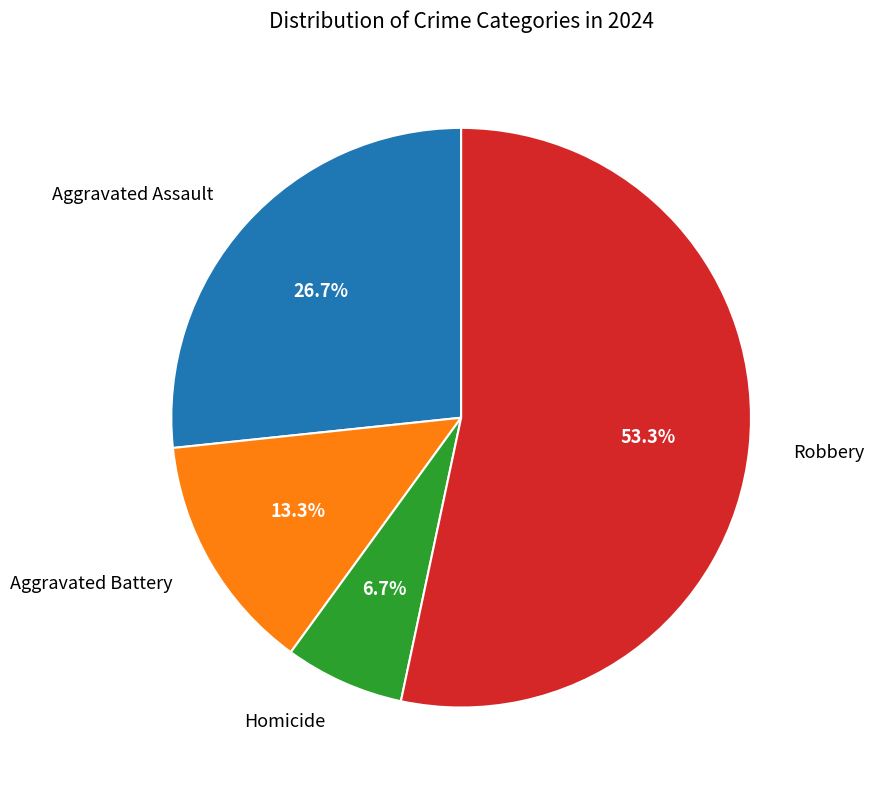

Does any single category account for the majority?

Yes